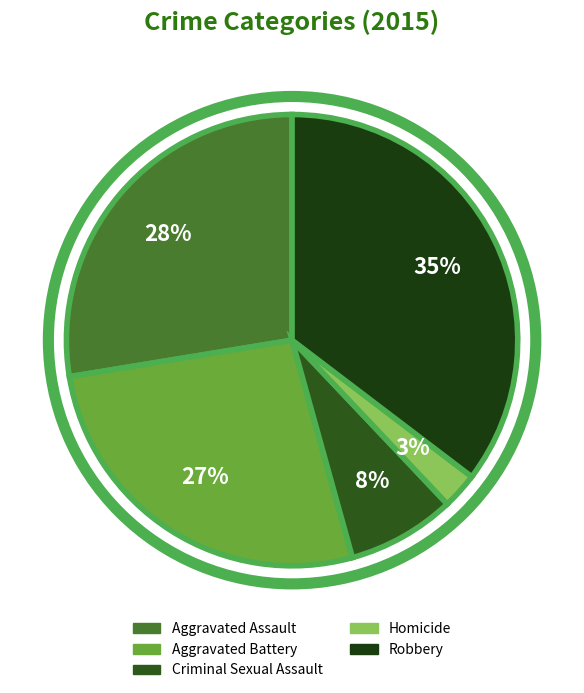

To the nearest percent, what percentage of the pie is Robbery?

35%